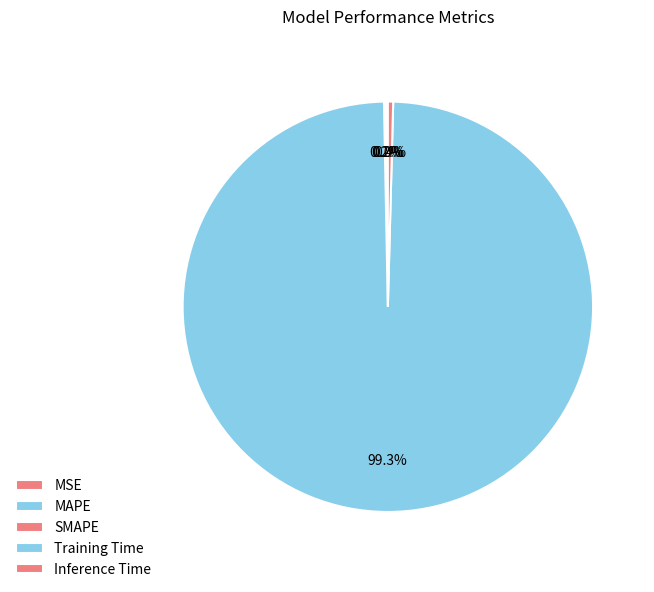

Is the sum of Training Time and SMAPE greater than half?

Yes